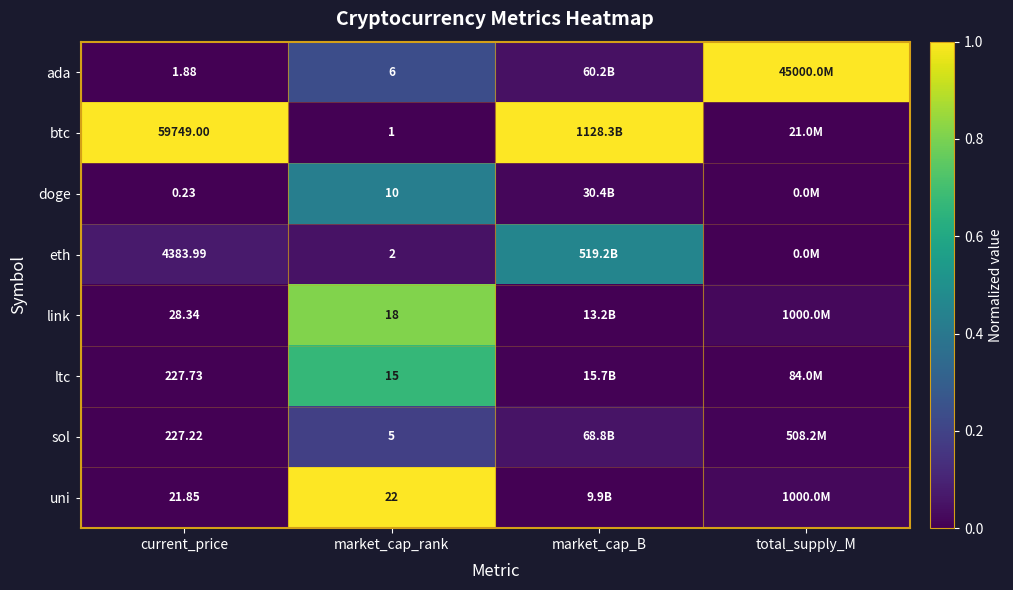

Rank the series at market_cap_rank from highest to lowest value.

uni, link, ltc, doge, ada, sol, eth, btc